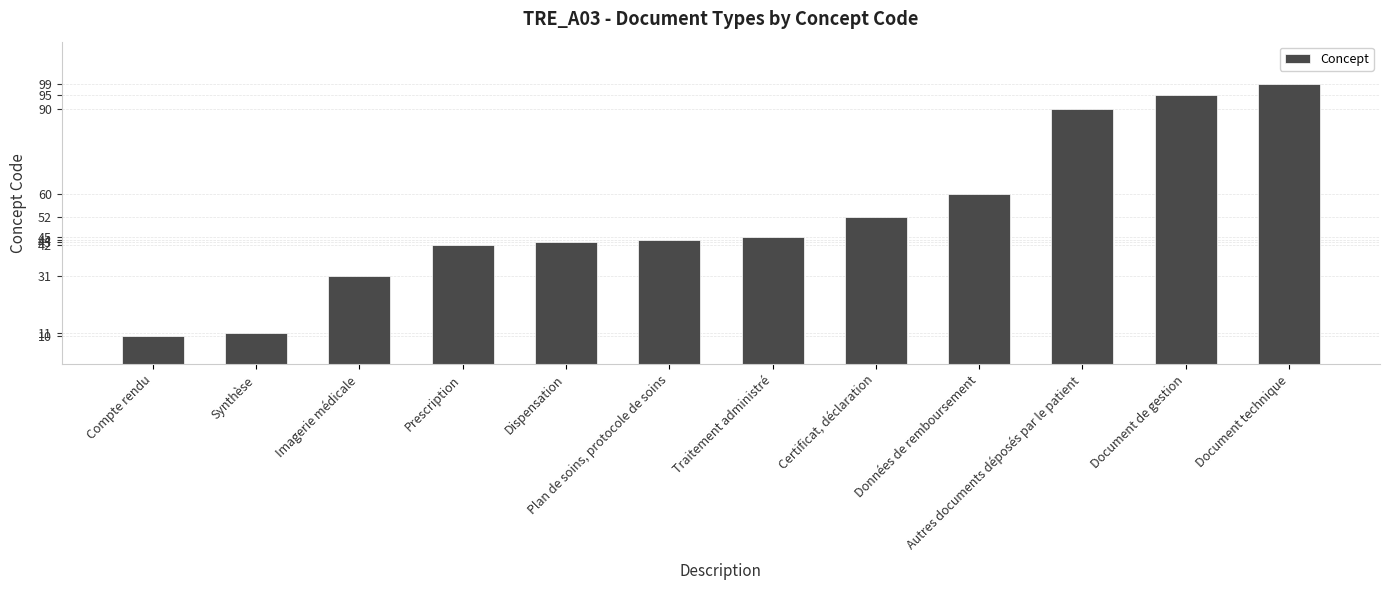

How many series are shown in this chart?

1